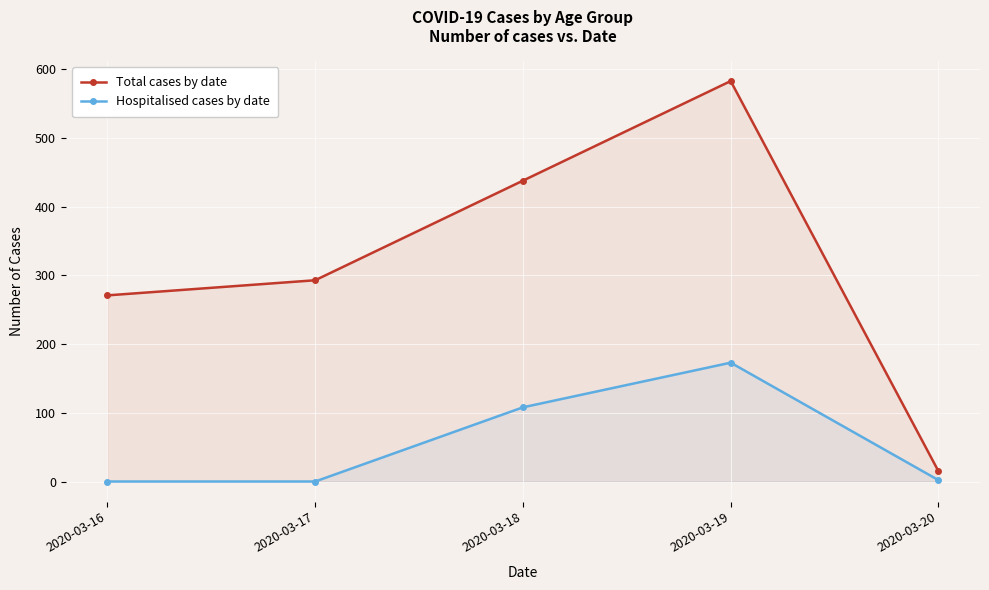

What is the sum of all Total cases by date values?

1600